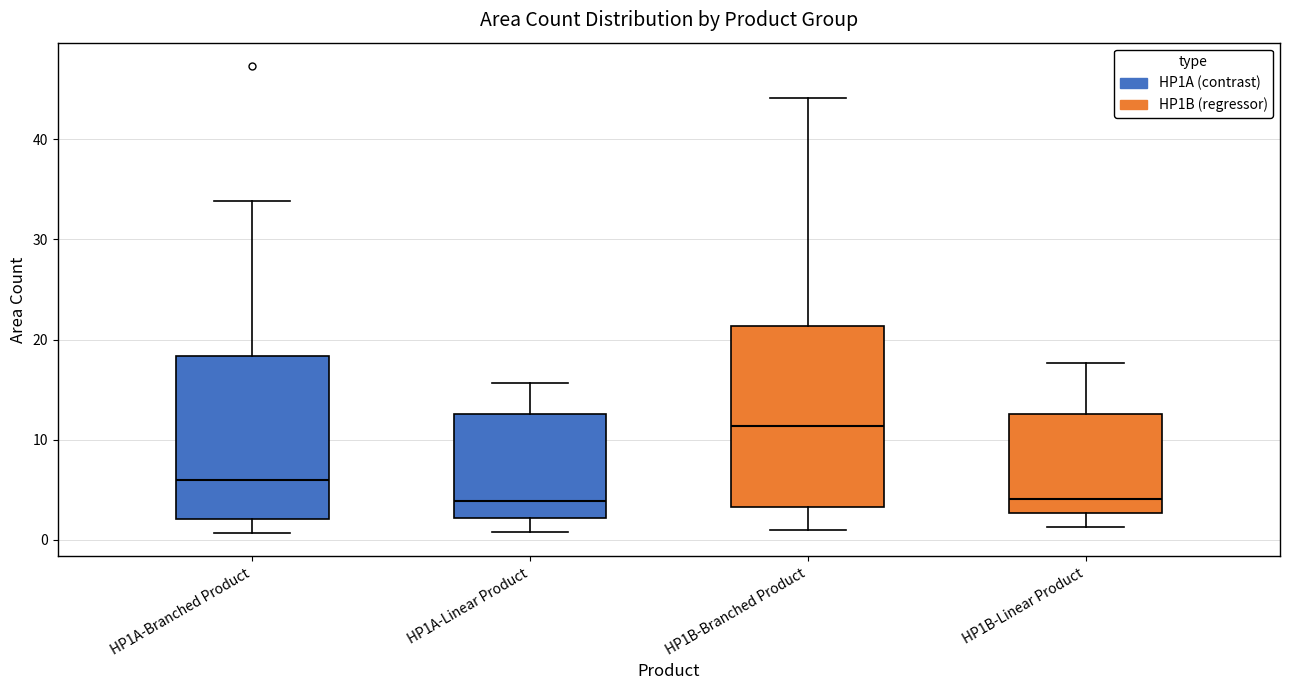

Which box is the tallest, from its lower edge to its upper edge?

HP1B-Branched Product